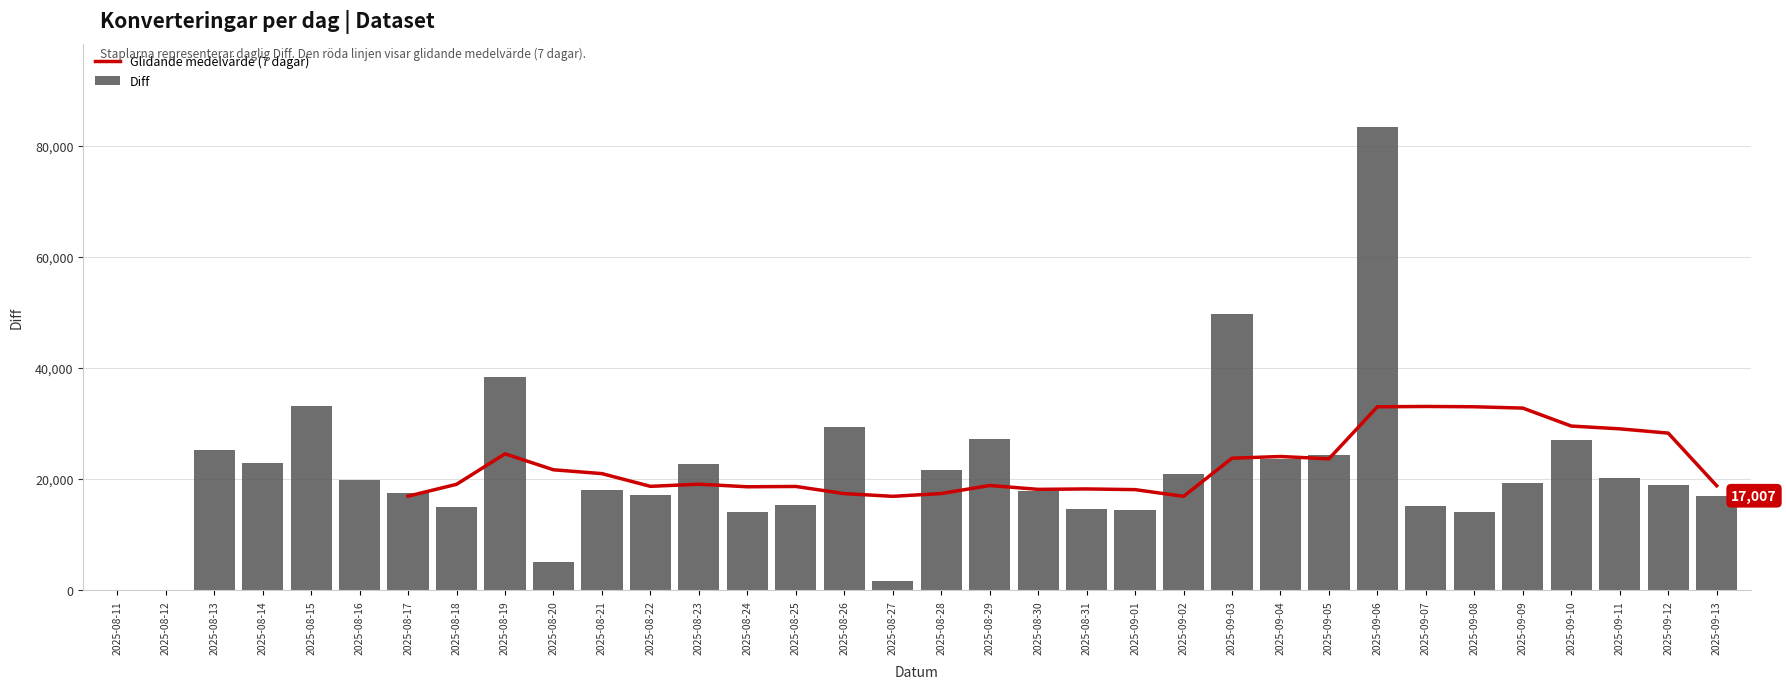

The value of Diff at 2025-08-22 is 17071. True or false?

True